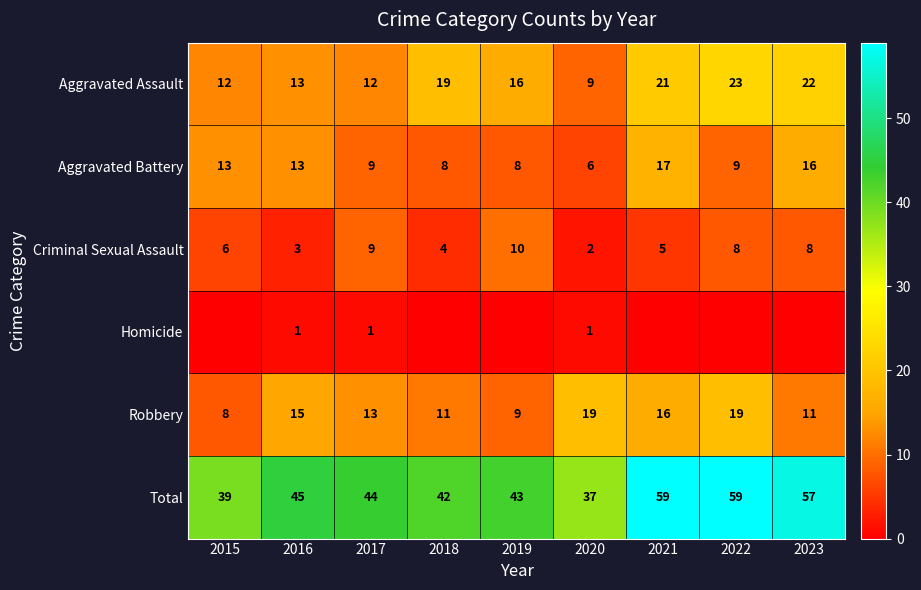

At which category is the sum across all series the highest?

2021